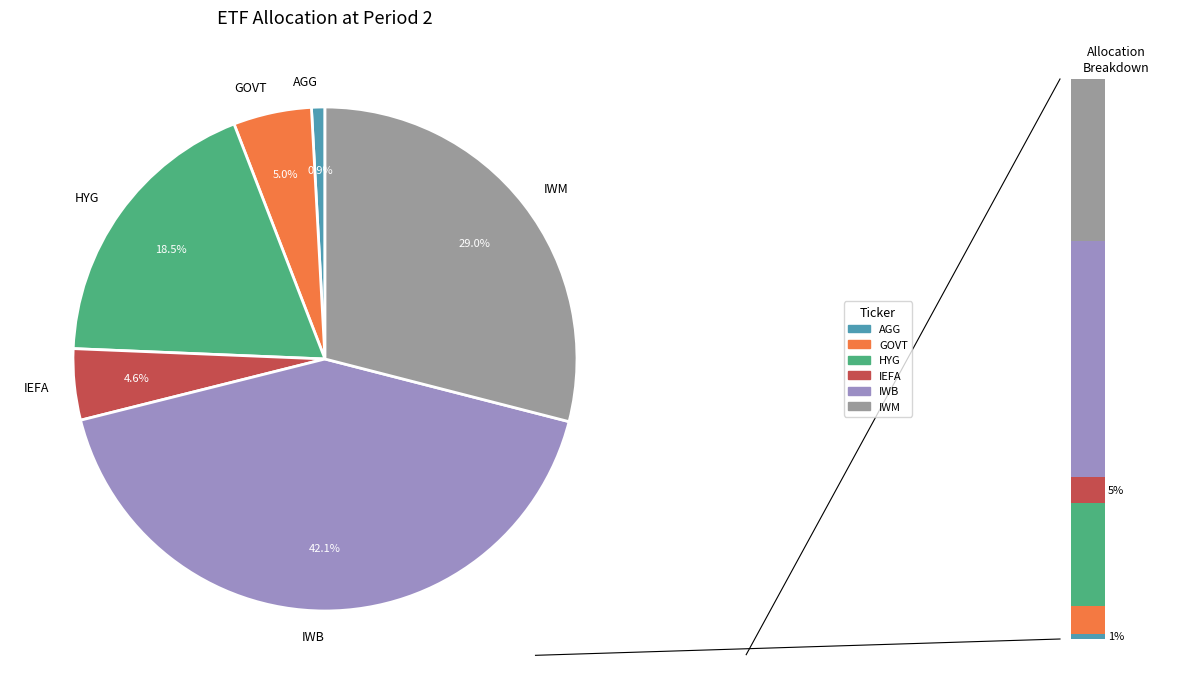

Is there a majority slice in this chart?

No